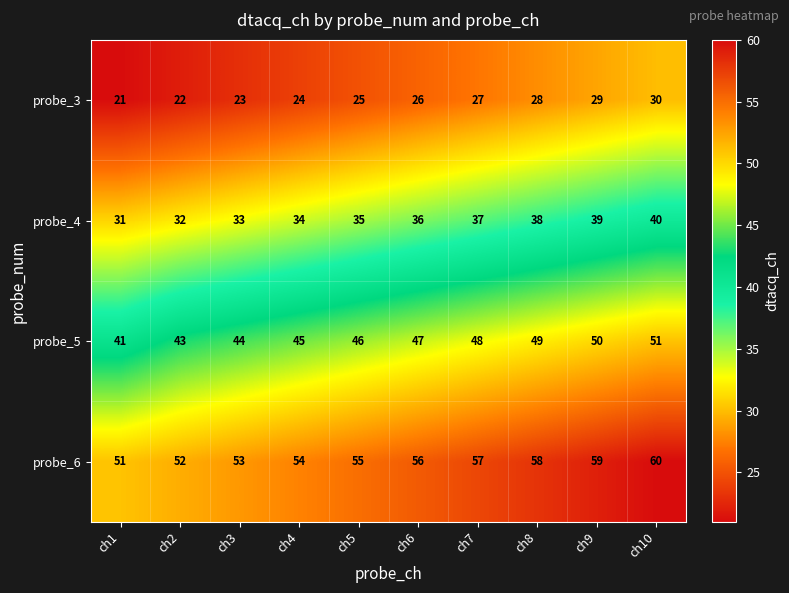

What is the difference between the highest and lowest values at ch10?

30